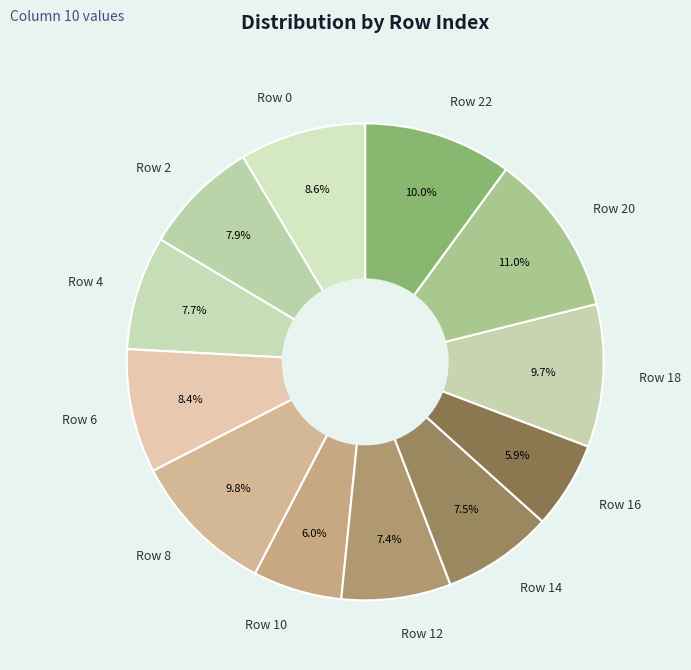

What is the ratio of the value at Row 8 to the value at Row 2?

1.2